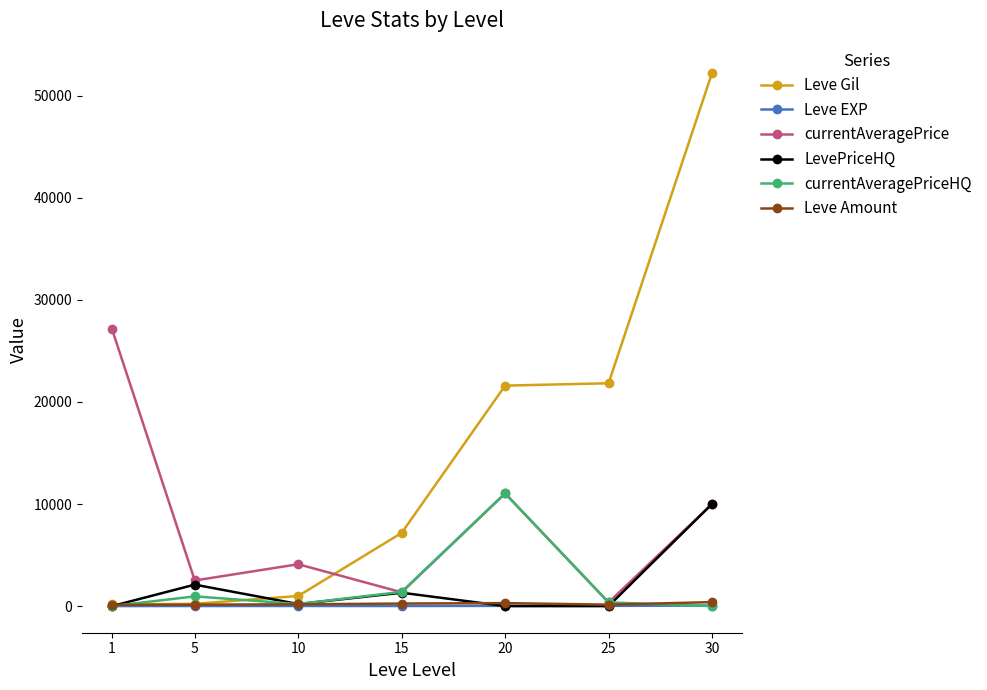

Which series has the largest total across all categories?

Leve Gil